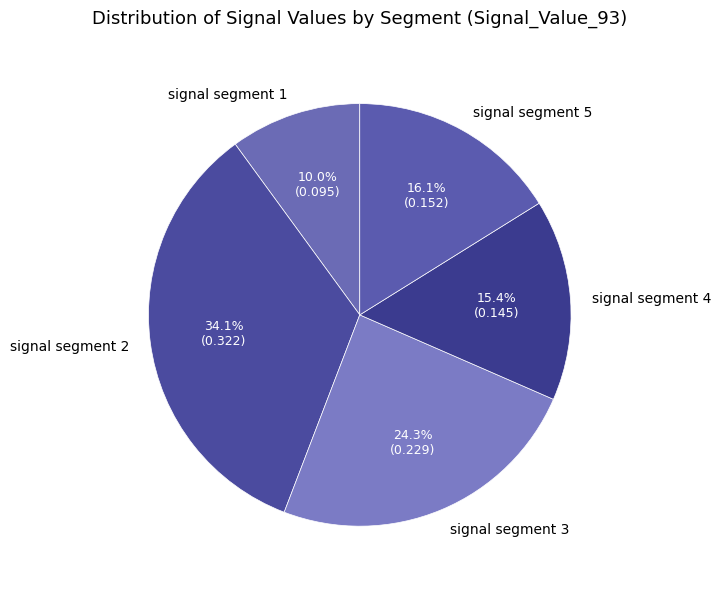

What is the total percentage of signal segment 5 and signal segment 2?

50.3%